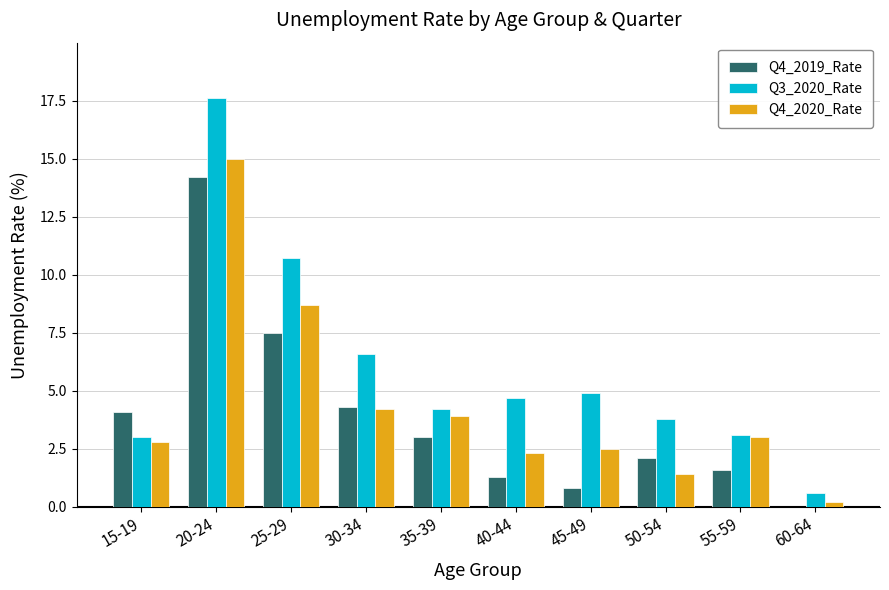

Reading left to right, transcribe all the data shown in this chart.

Q4_2019_Rate: 4.1	14.2	7.5	4.3	3.0	1.3	0.8	2.1	1.6	0.0
Q3_2020_Rate: 3.0	17.6	10.7	6.6	4.2	4.7	4.9	3.8	3.1	0.6
Q4_2020_Rate: 2.8	15.0	8.7	4.2	3.9	2.3	2.5	1.4	3.0	0.2